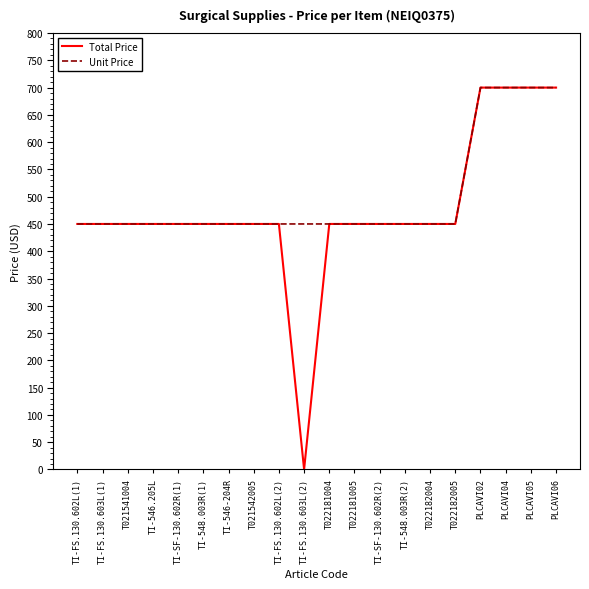

How many lines are shown in the chart?

2